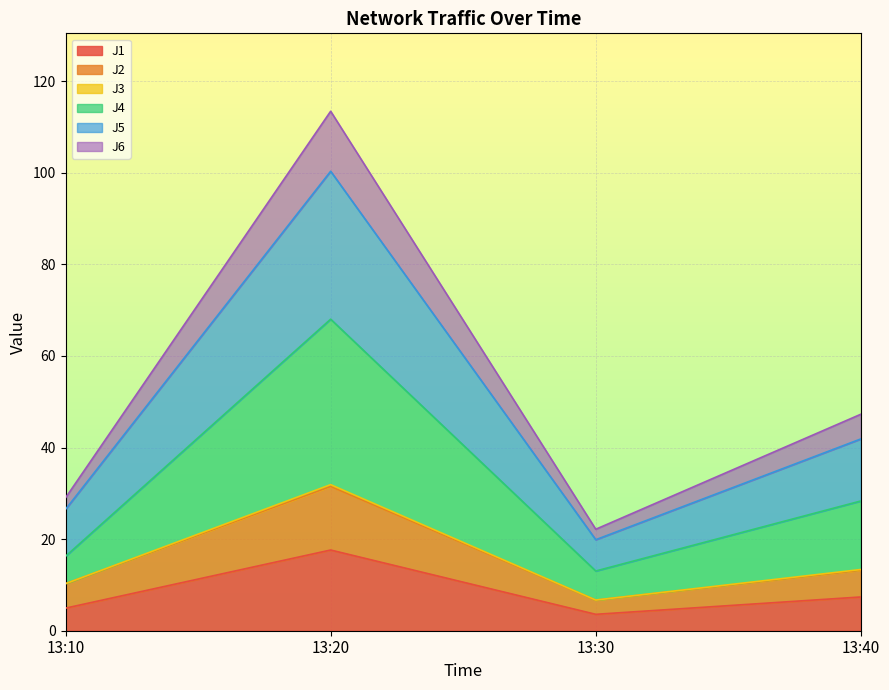

Which series has the largest range (max minus min)?

J4